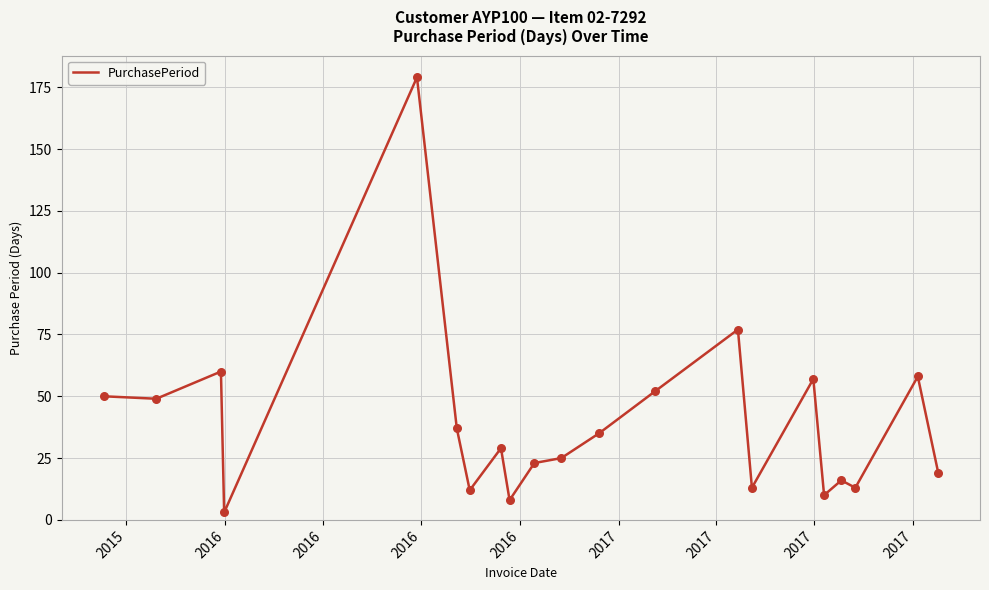

What is the maximum value shown in the chart?

179